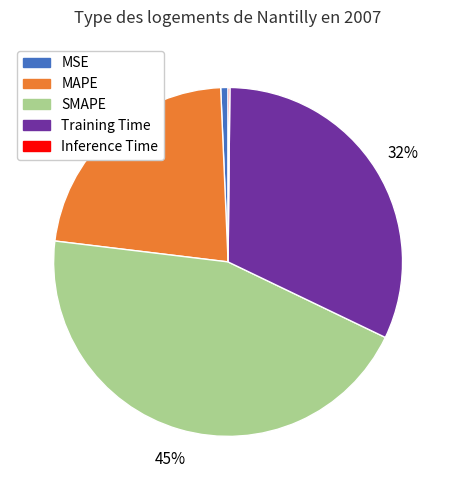

Which slice is the largest?

SMAPE